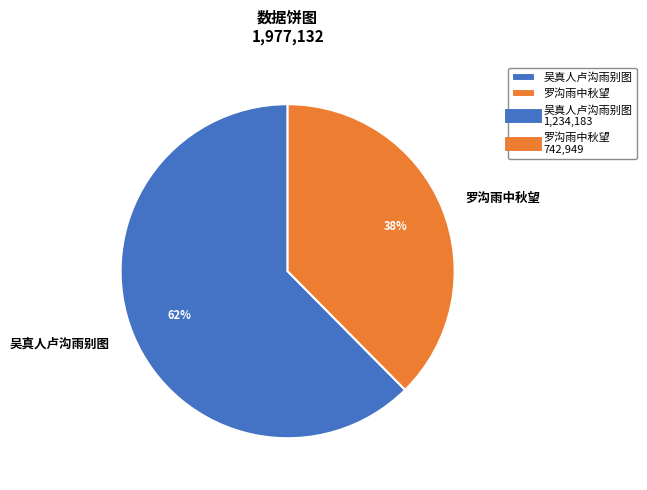

How many slices are in this pie chart?

2